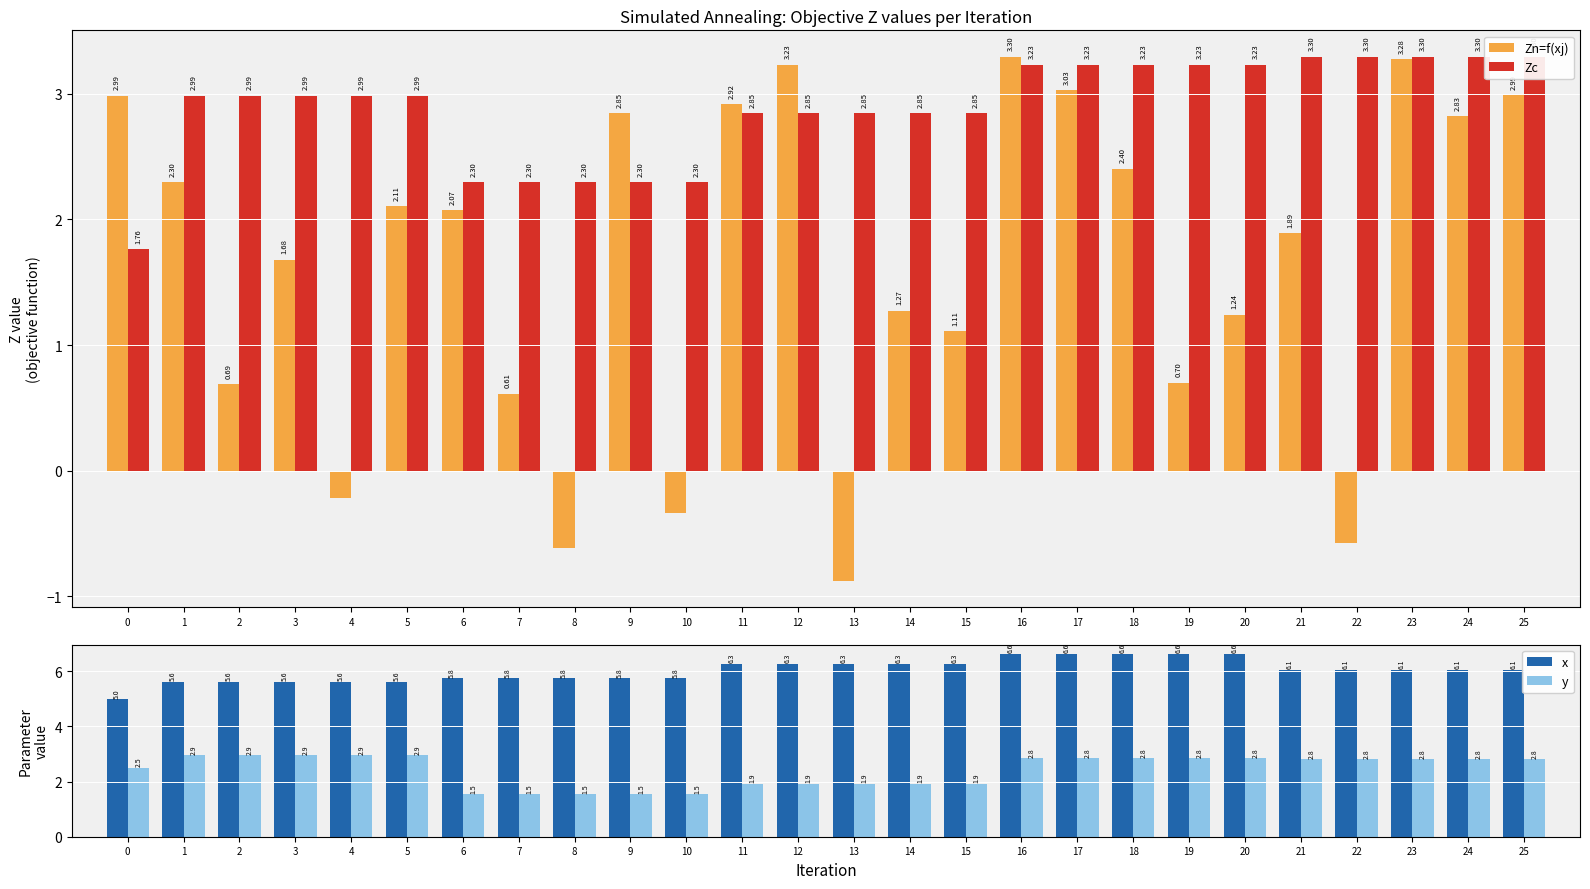

At how many categories does at least one series exceed 0?

26